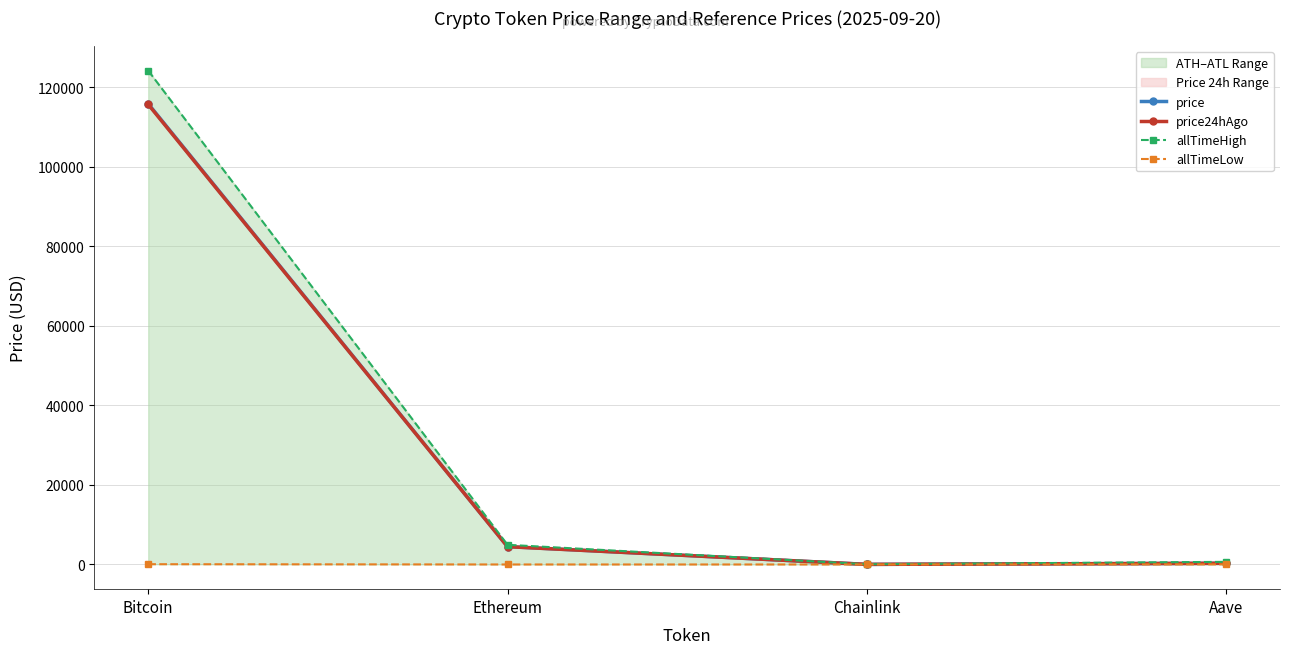

Reading left to right, transcribe all the data shown in this chart.

price: Bitcoin=115789.0	Ethereum=4490.5	Chainlink=23.4	Aave=297.7
price24hAgo: Bitcoin=115626.0	Ethereum=4473.9	Chainlink=23.6	Aave=299.4
allTimeHigh: Bitcoin=124128.0	Ethereum=4946.1	Chainlink=52.7	Aave=661.7
allTimeLow: Bitcoin=67.8	Ethereum=0.4	Chainlink=0.1	Aave=26.0